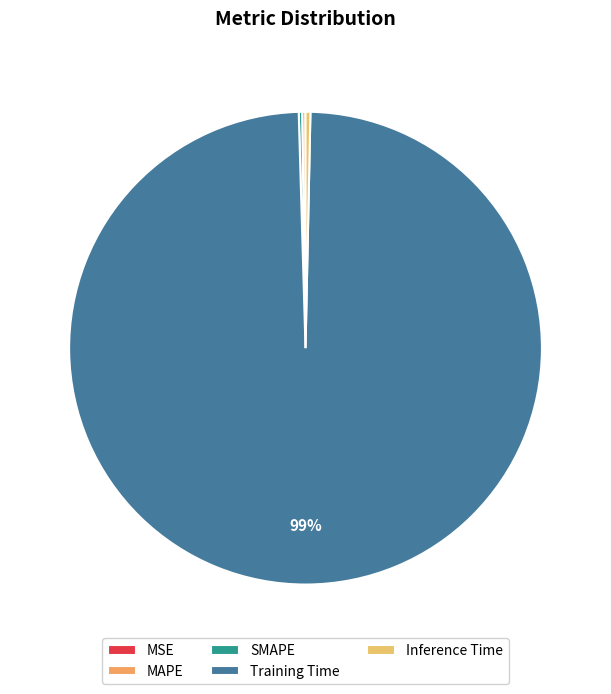

Rank the categories by value from highest to lowest.

Training Time, Inference Time, SMAPE, MAPE, MSE